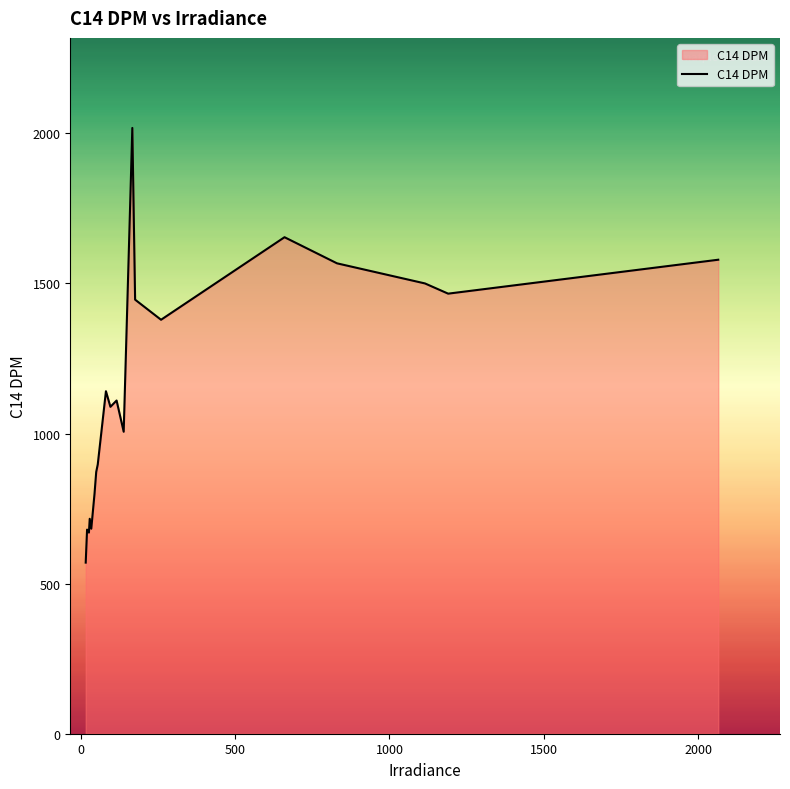

What is the greatest value displayed?

2018